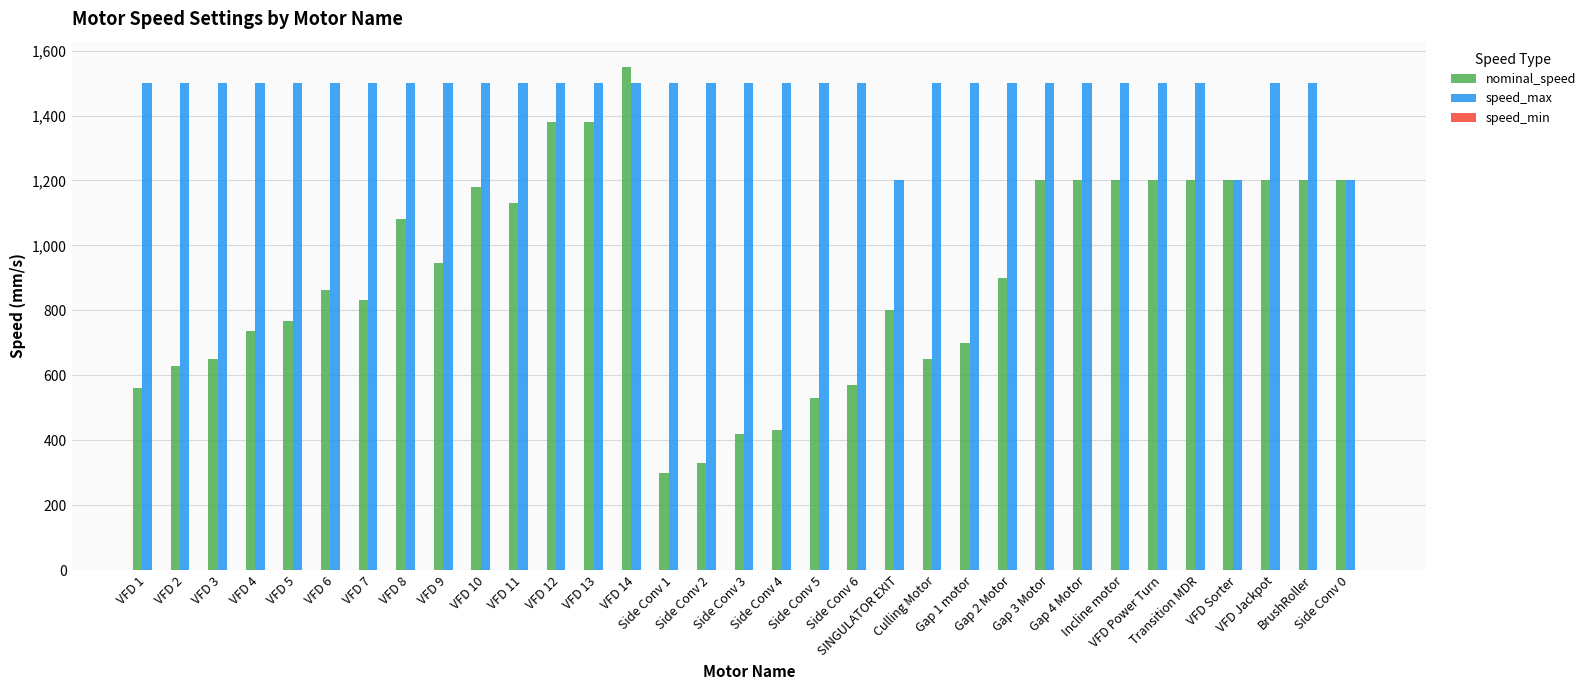

Which series has the largest total across all categories?

speed_max